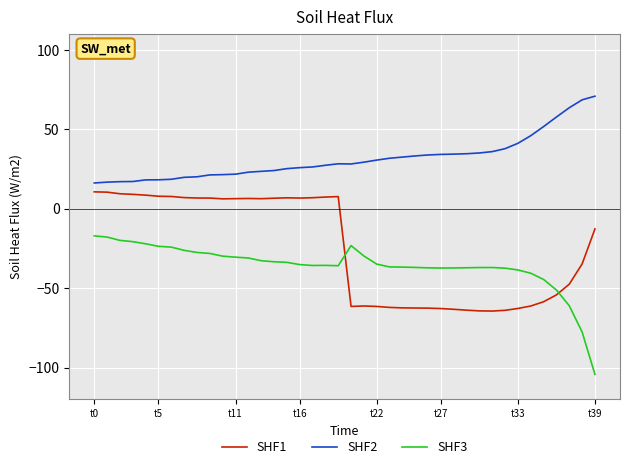

Count the number of data series in this chart.

3